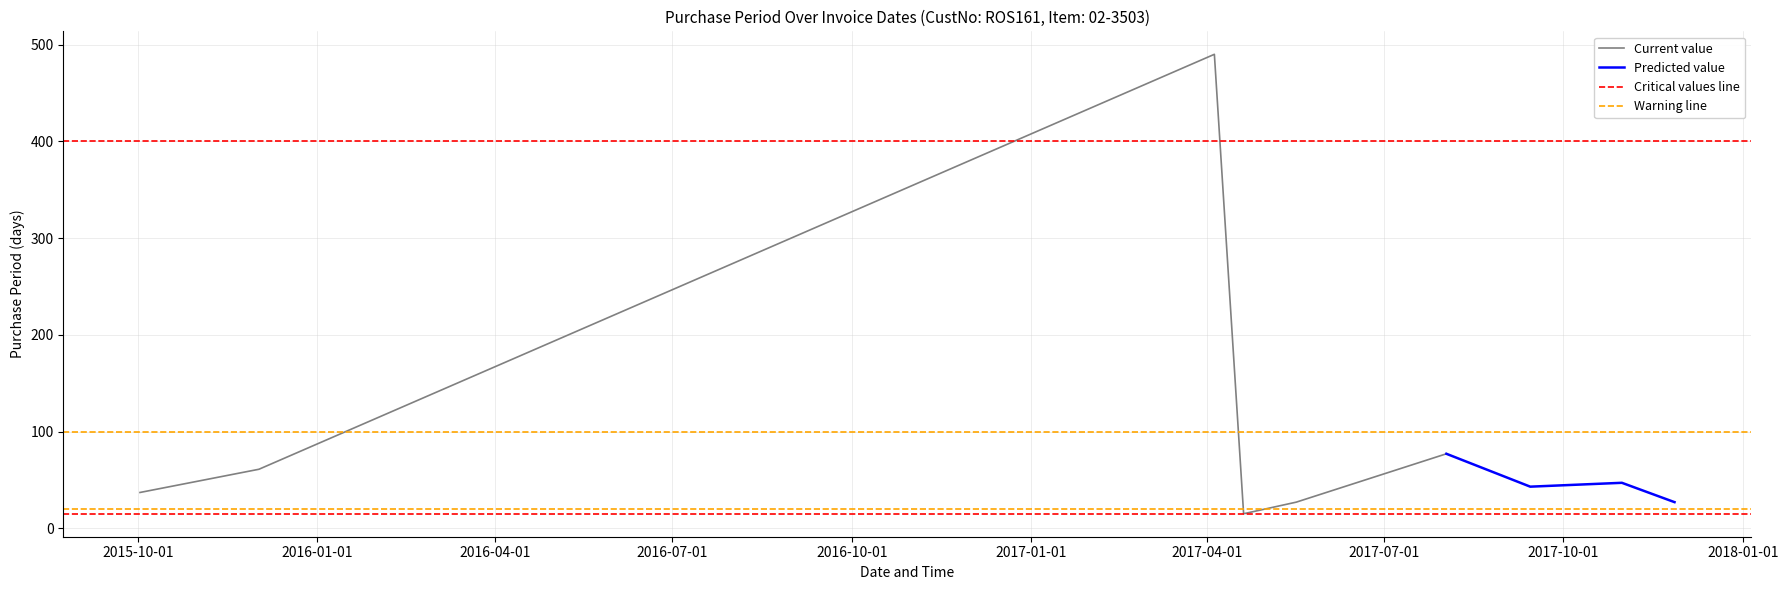

Is this an area chart (filled region under the line)?

No